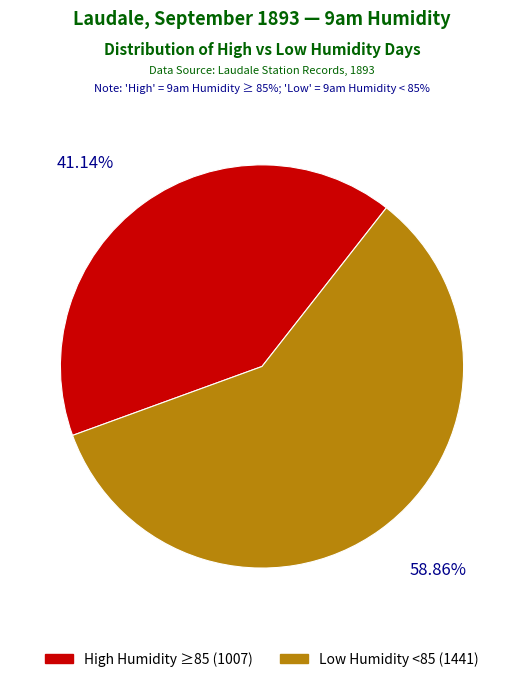

Between High Humidity ≥85 (1007) and Low Humidity <85 (1441), which is larger?

Low Humidity <85 (1441)